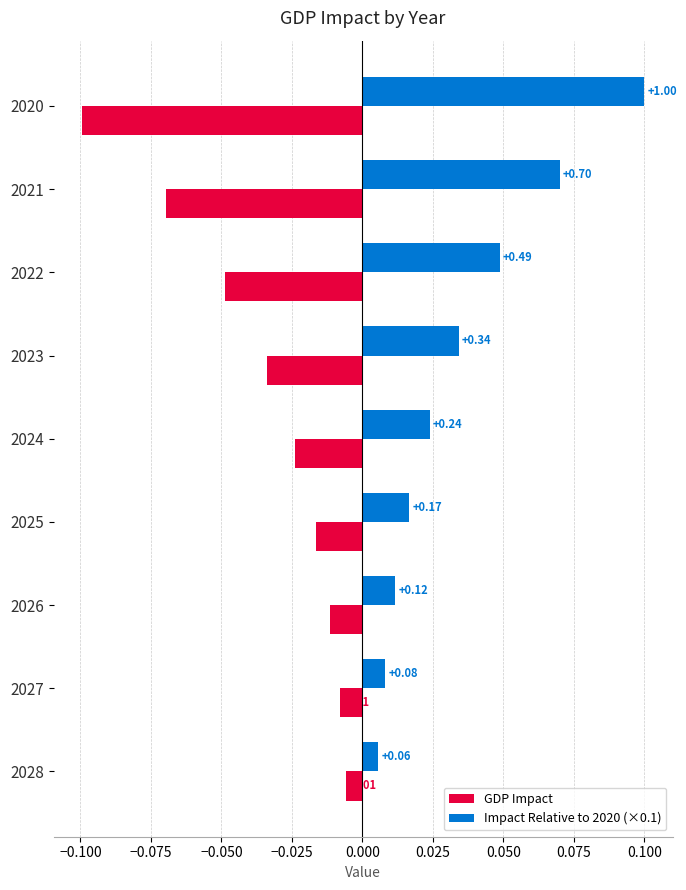

Rank the series by their average value, from highest to lowest.

Impact Relative to 2020 (×0.1), GDP Impact